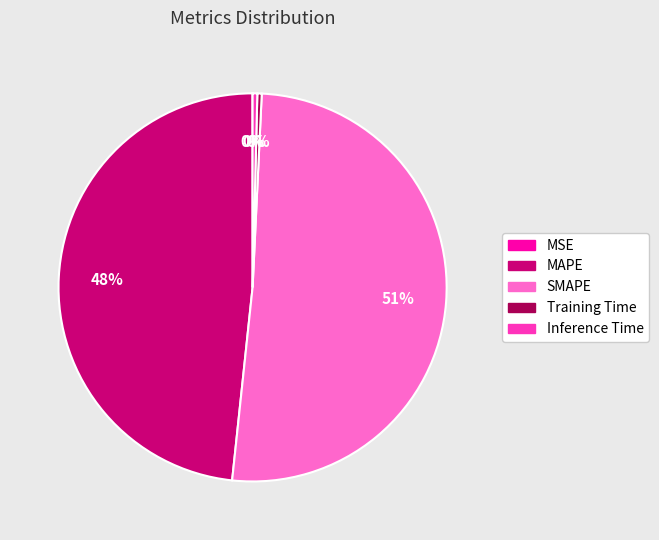

To the nearest percent, what is the average slice percentage?

20%